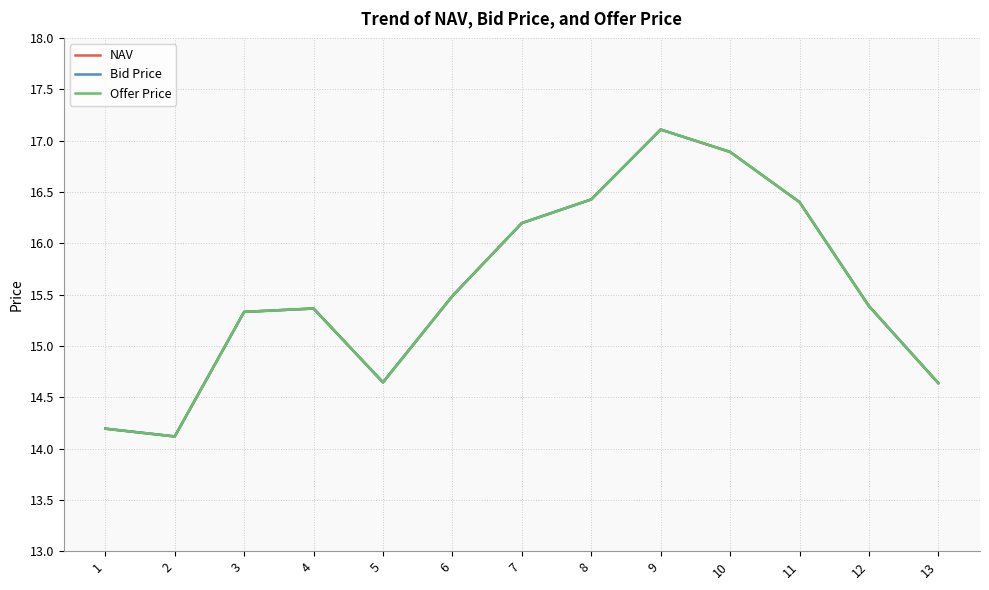

Is it true that NAV equals 14.6 at 5?

True